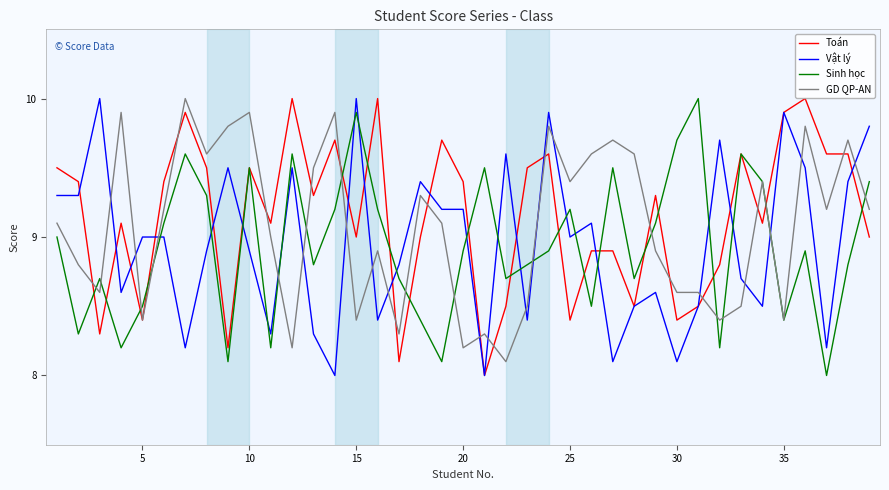

After their last crossing, which series has the higher values: GD QP-AN or Vật lý?

Vật lý